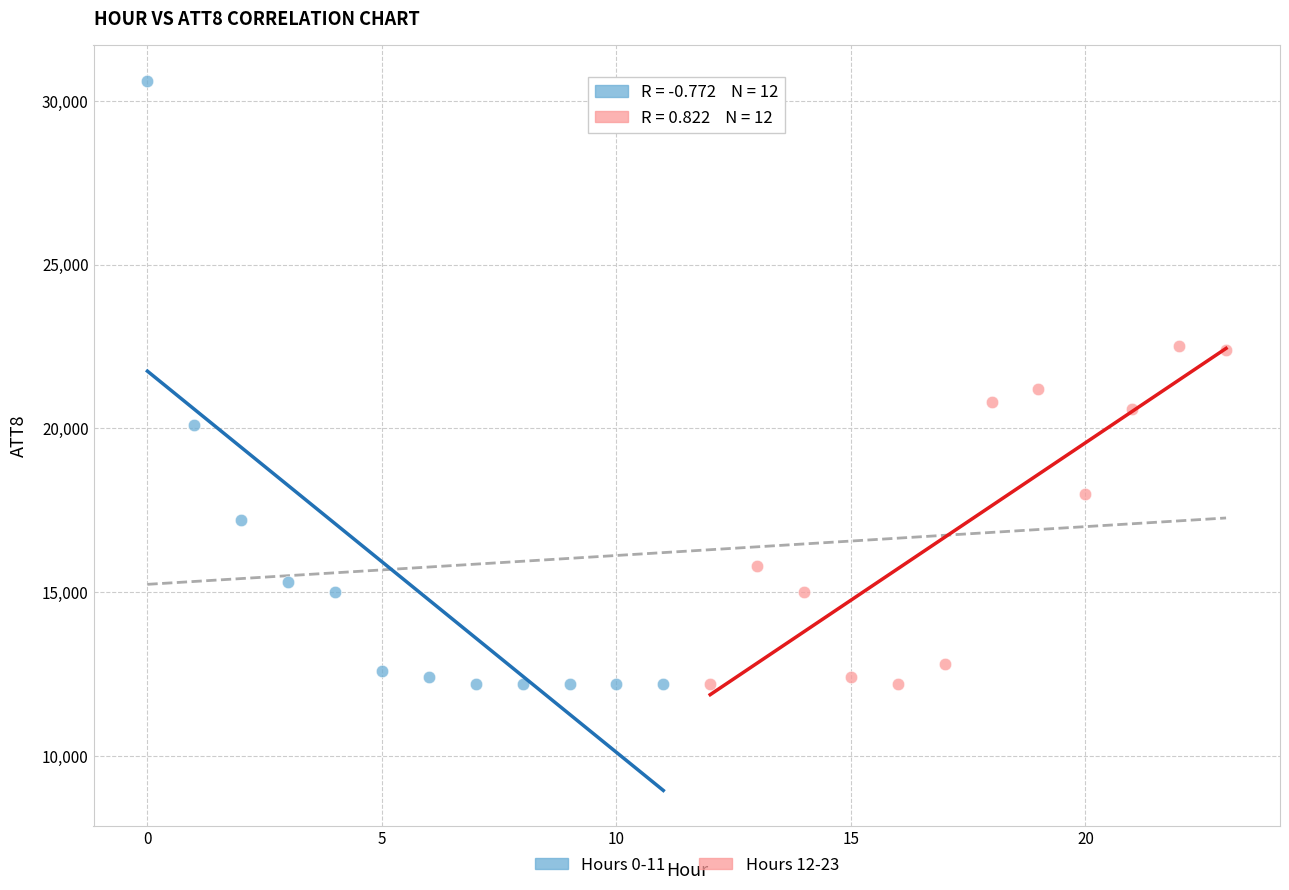

What are all the series names shown in the legend?

Hours 0-11, Hours 12-23